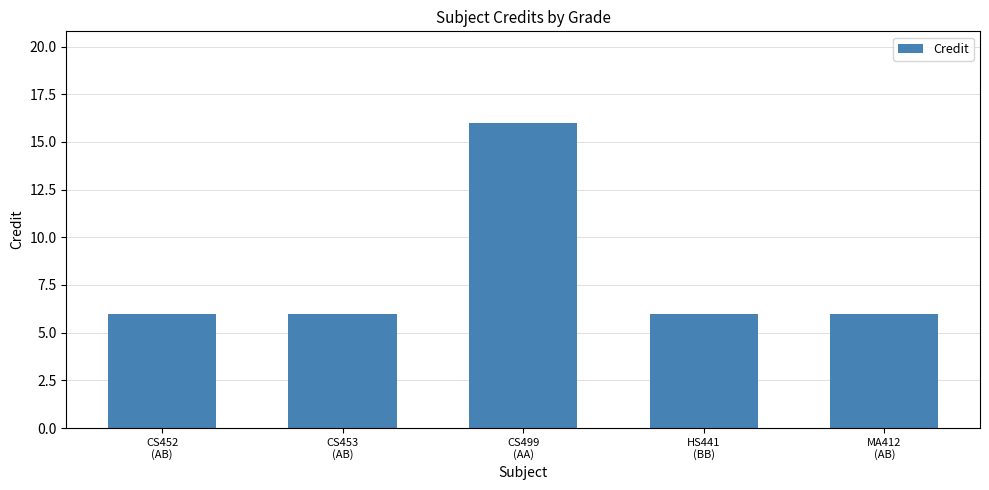

How many data points does each series have?

5